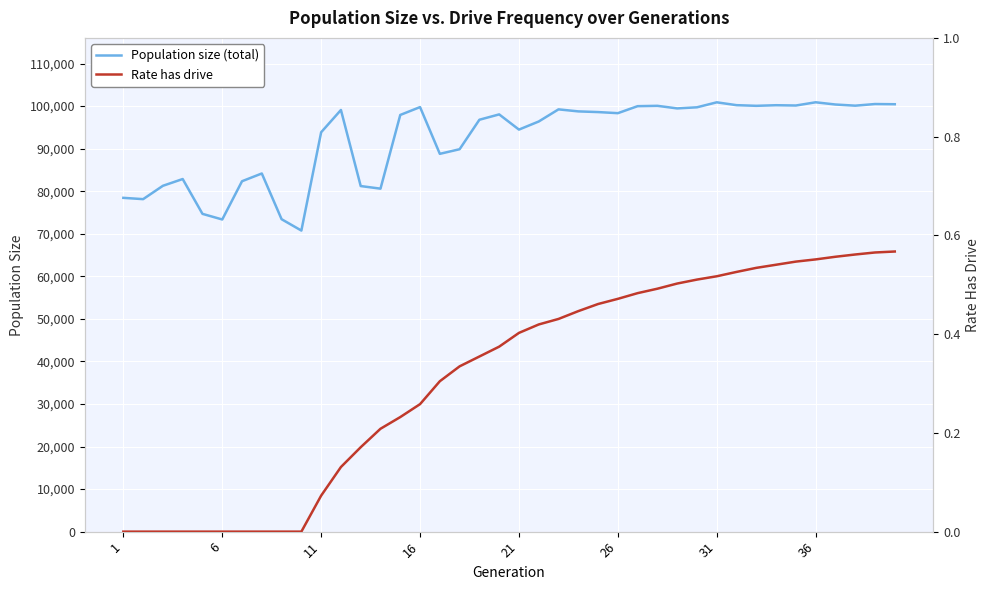

What is the lowest value of the Population size (total) series?

70746